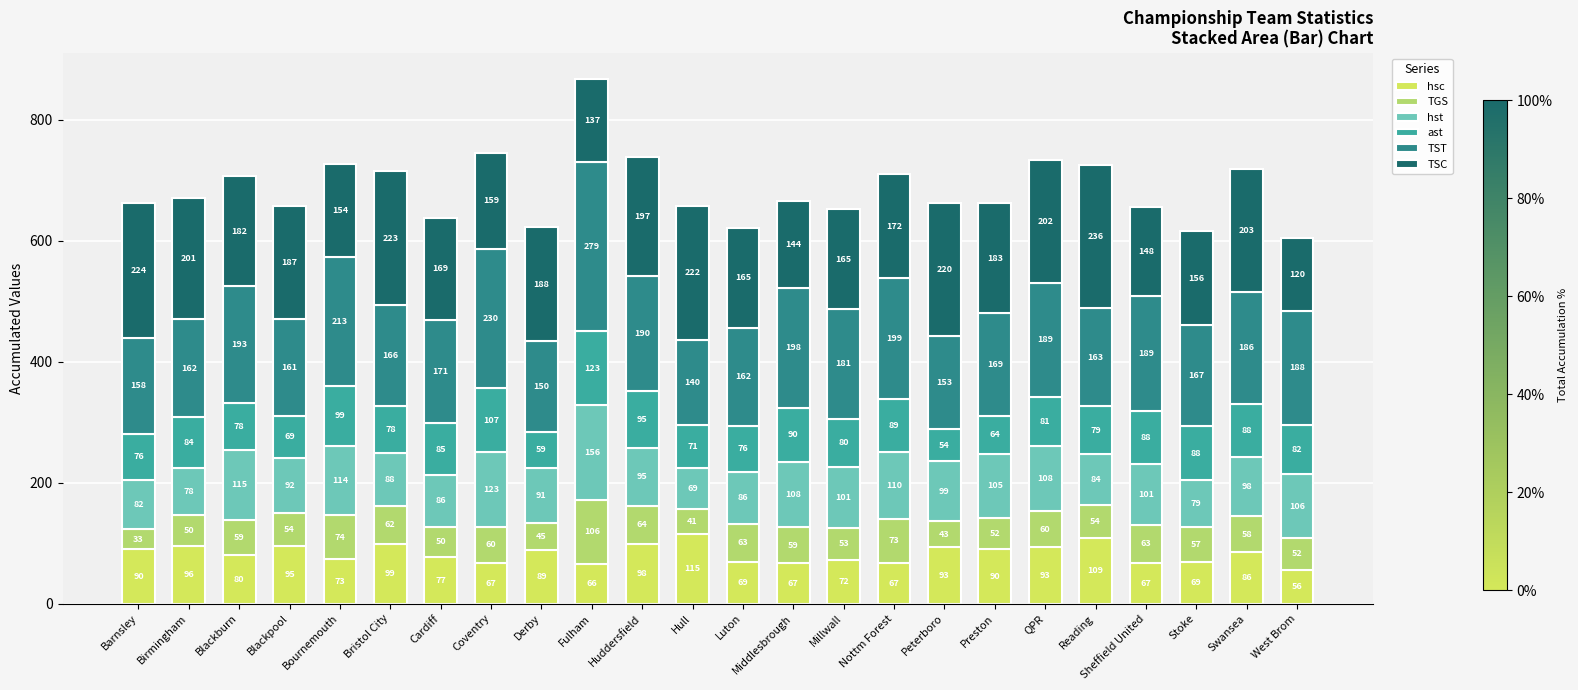

At which label does hsc reach its minimum?

West Brom